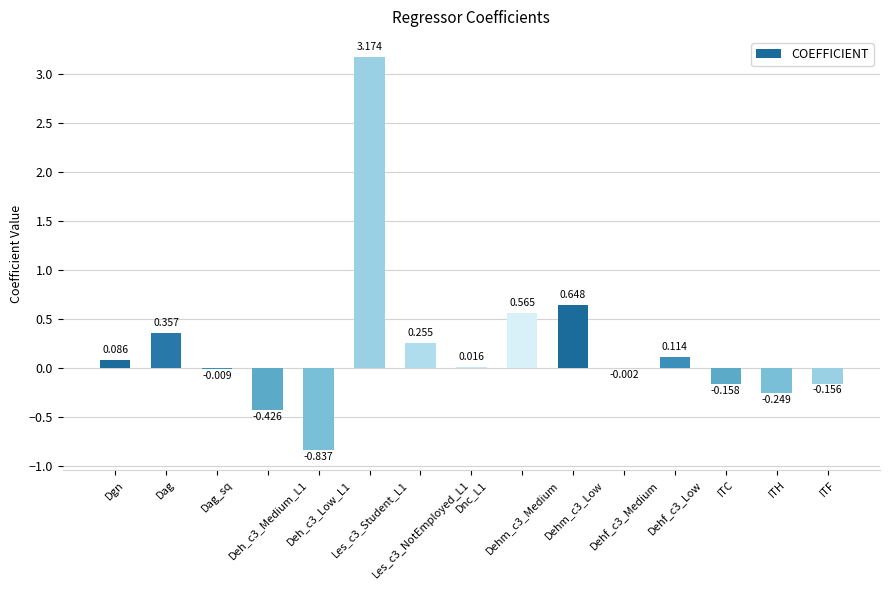

Are the bars horizontal?

No